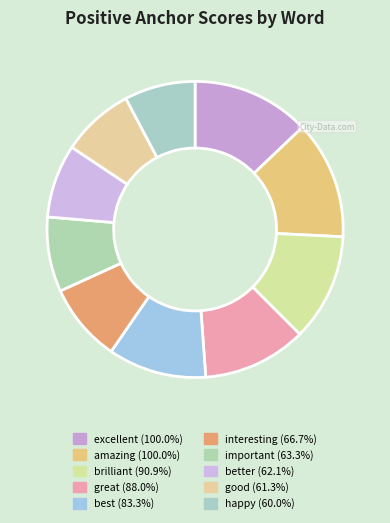

What is the smallest slice in the pie chart?

happy